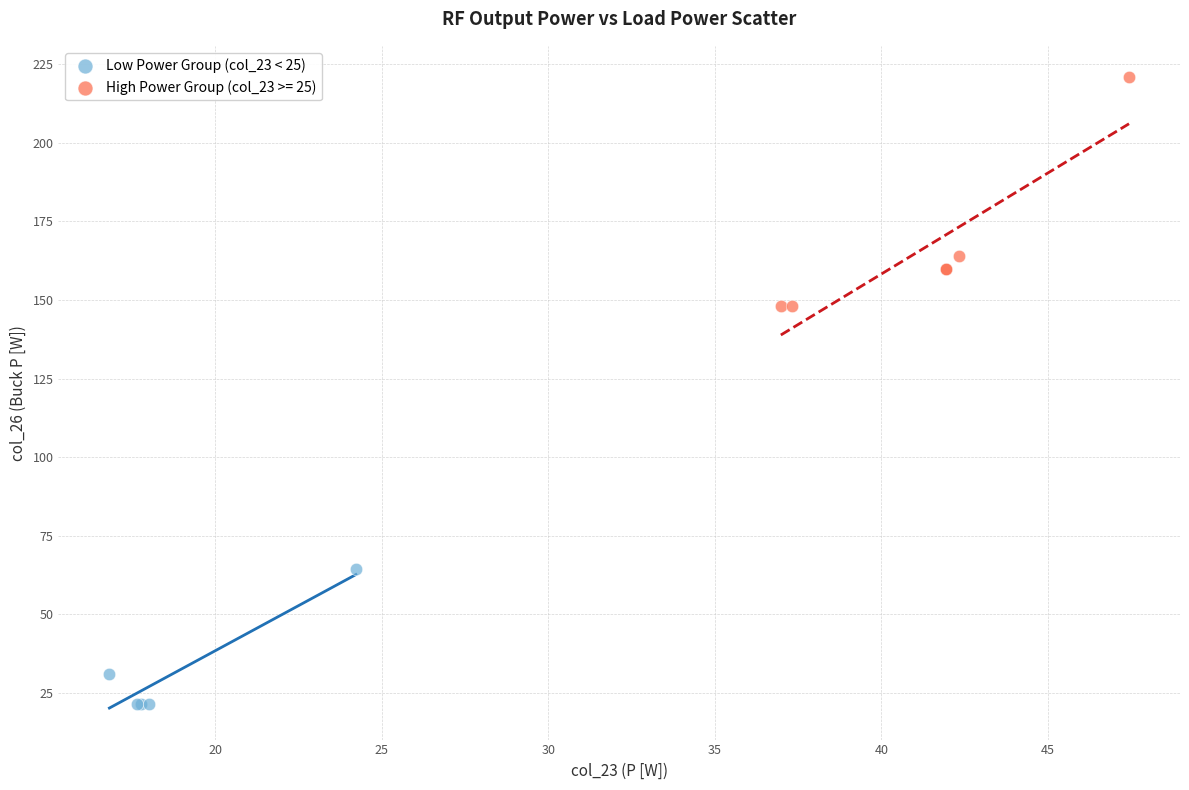

Which series contains the lowest Y value?

Low Power Group (col_23 < 25)